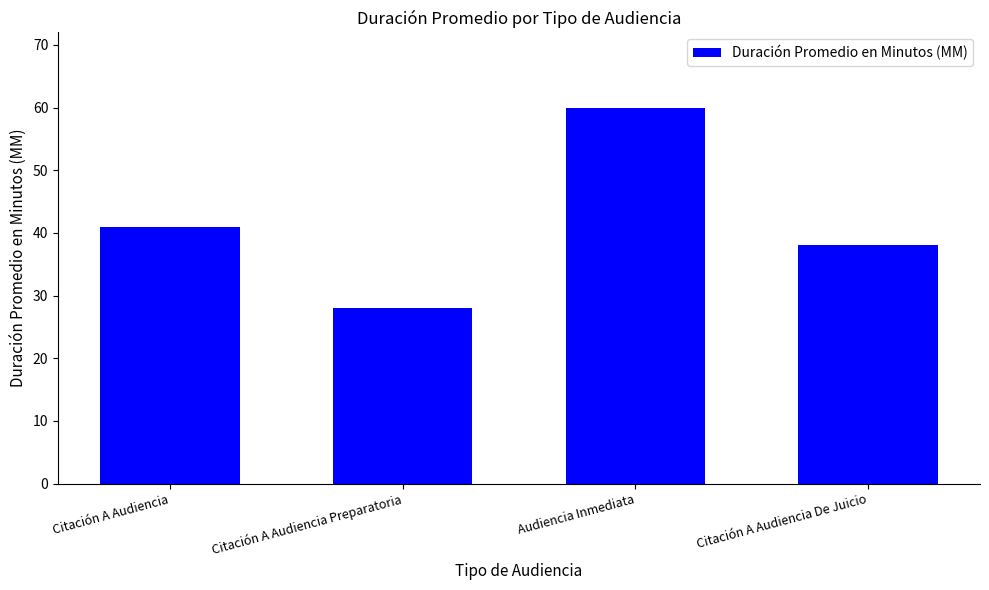

Reading left to right, list all the values displayed in this chart.

41	28	60	38